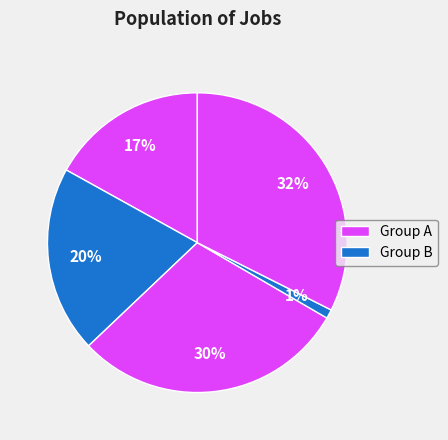

How many slices are in this pie chart?

5